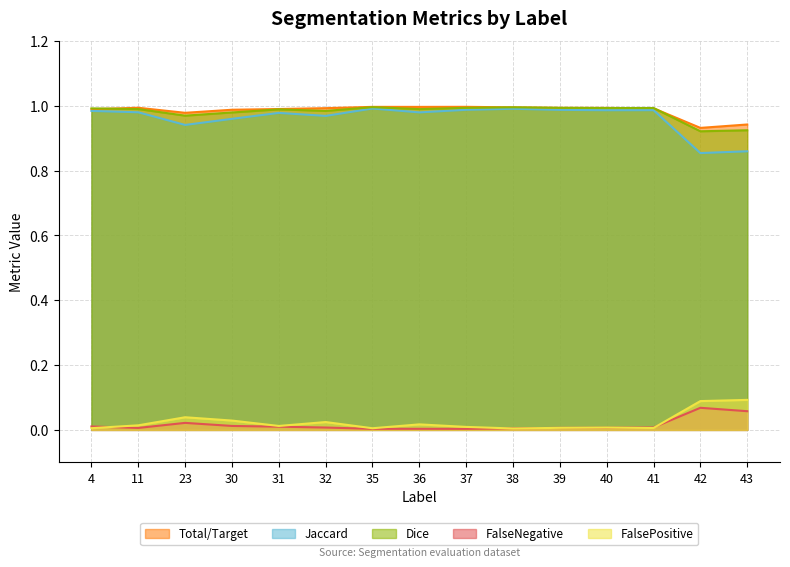

Which series has the largest range (max minus min)?

Jaccard